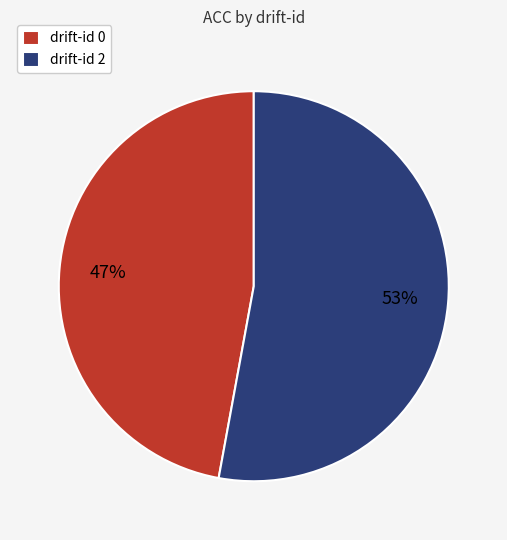

To the nearest percent, what is the difference between the largest and smallest slice percentages?

6%